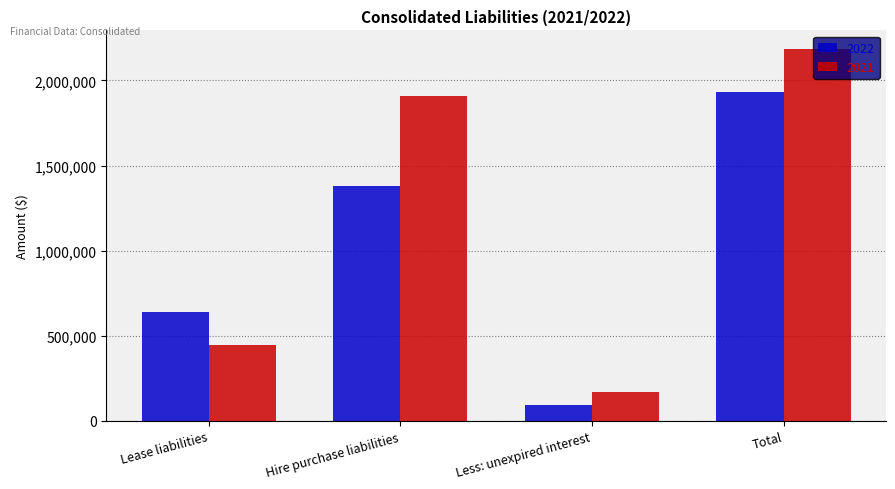

What position from the right is Hire purchase liabilities?

3